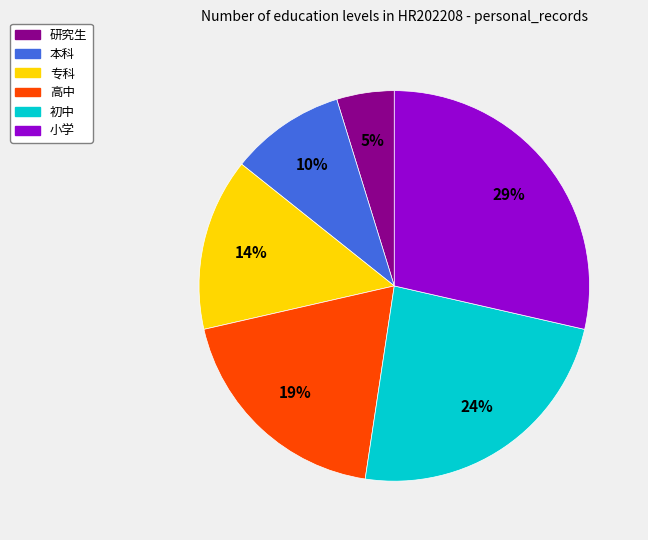

Is there a majority slice in this chart?

No